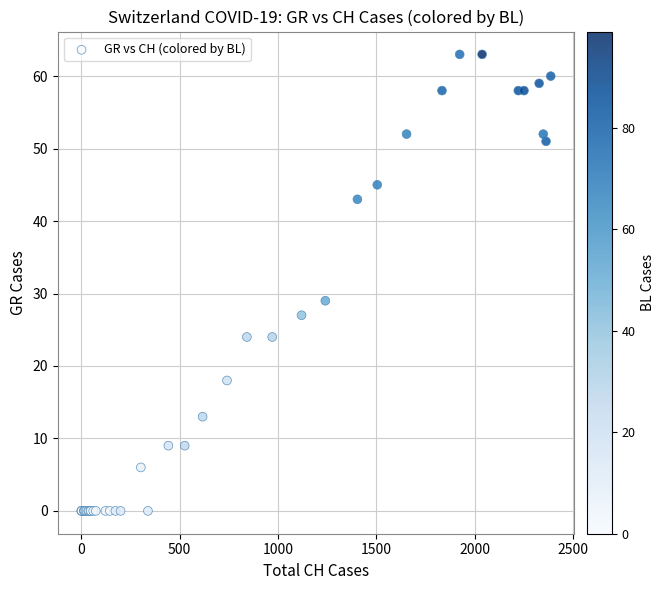

What Y value in the scatter plot is closest to 31?

29